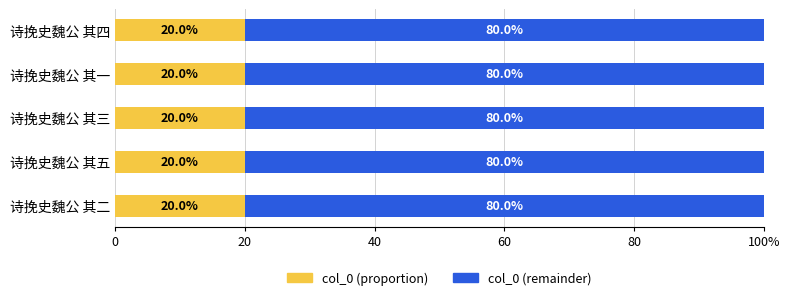

What are all the series names shown in the legend?

col_0 (proportion), col_0 (remainder)